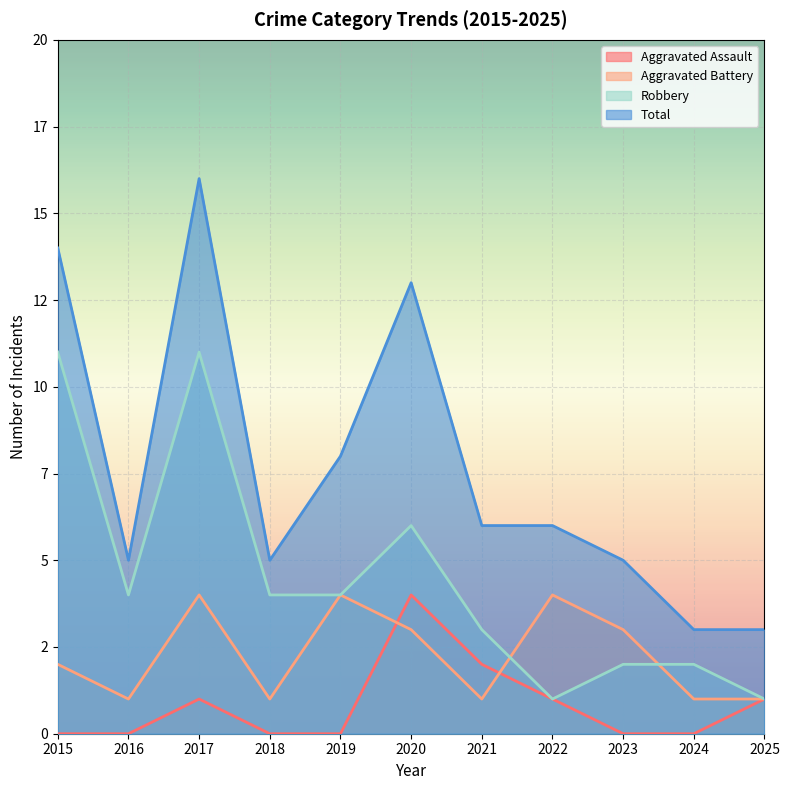

In Total, how many points are higher than both neighbors (excluding endpoints)?

2